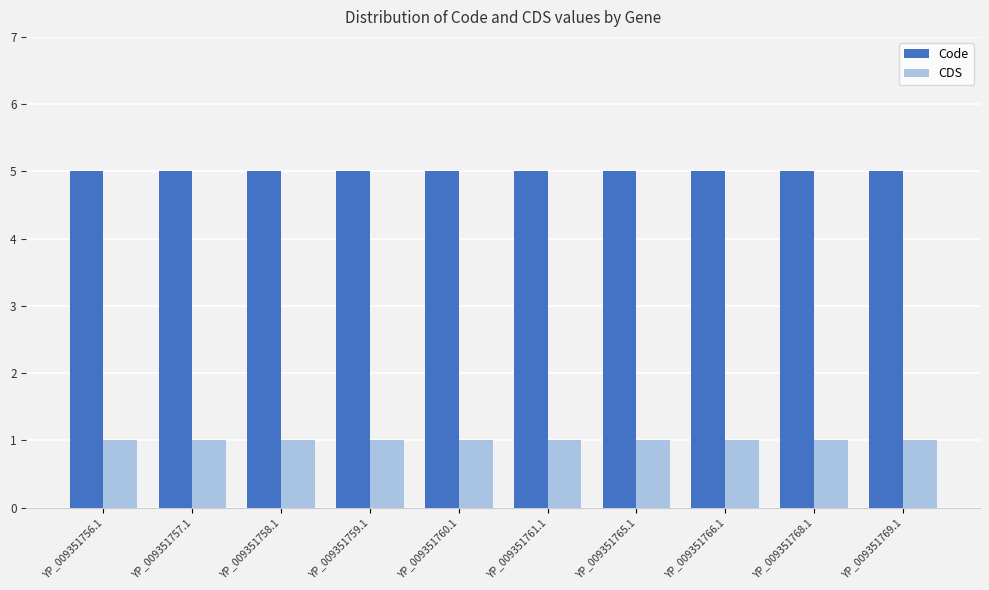

What are all the series names shown in the legend?

Code, CDS